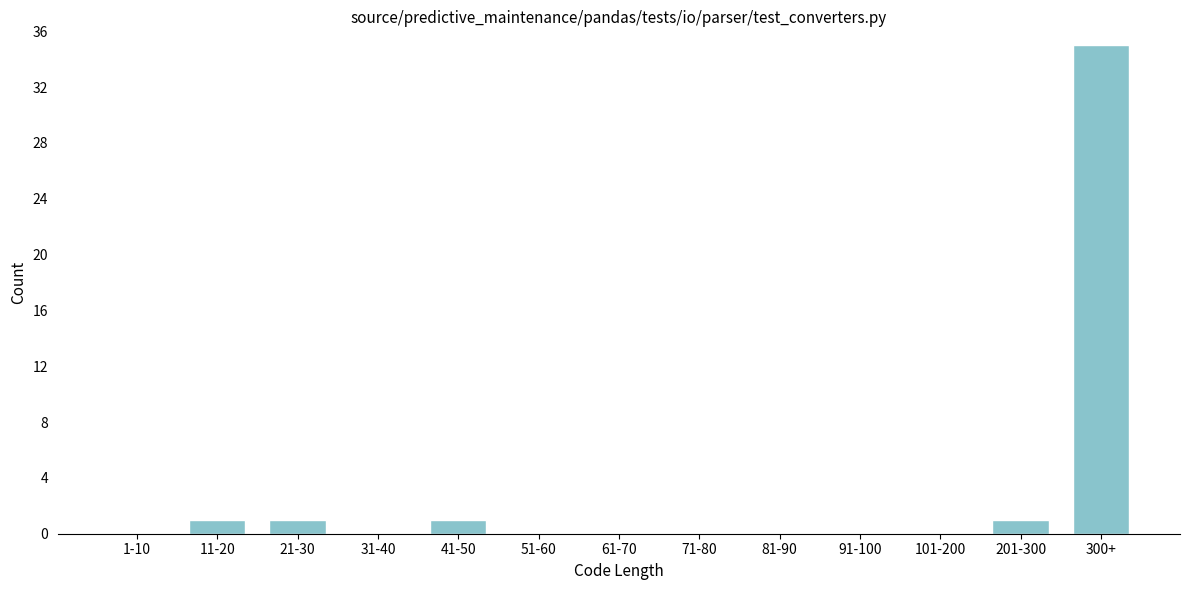

Reading left to right, transcribe all the data shown in this chart.

1-10=0	11-20=1	21-30=1	31-40=0	41-50=1	51-60=0	61-70=0	71-80=0	81-90=0	91-100=0	101-200=0	201-300=1	300+=35